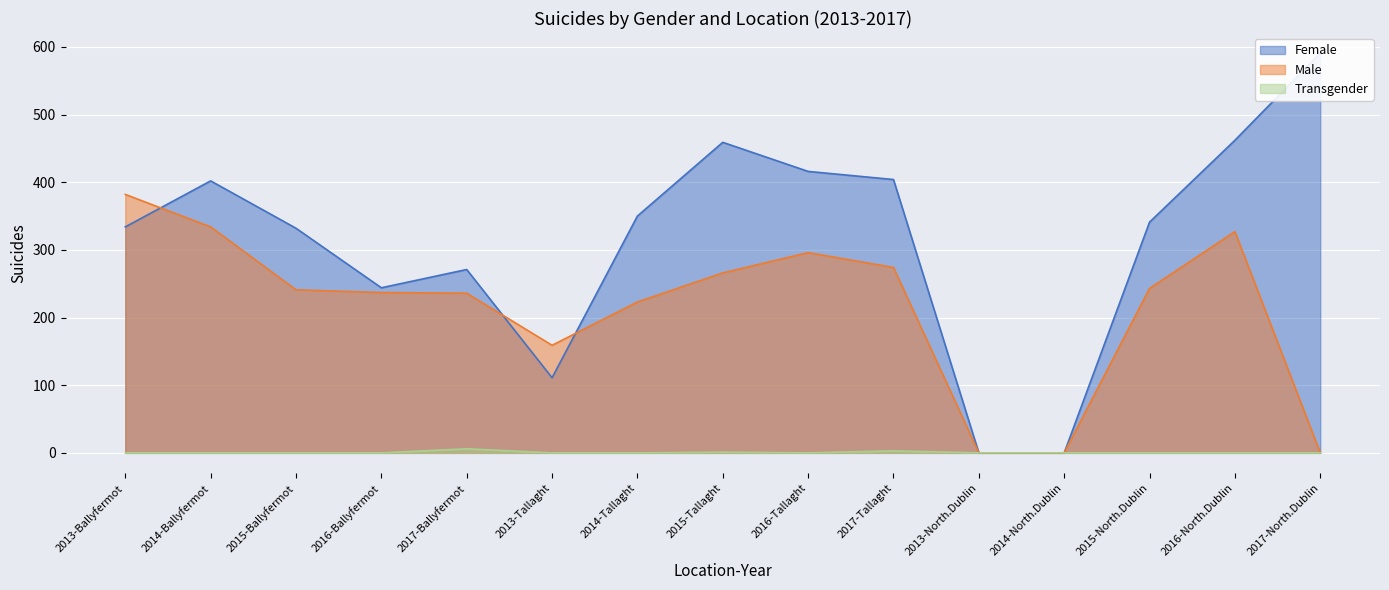

Rank the series by their maximum value, from highest to lowest.

Female, Male, Transgender